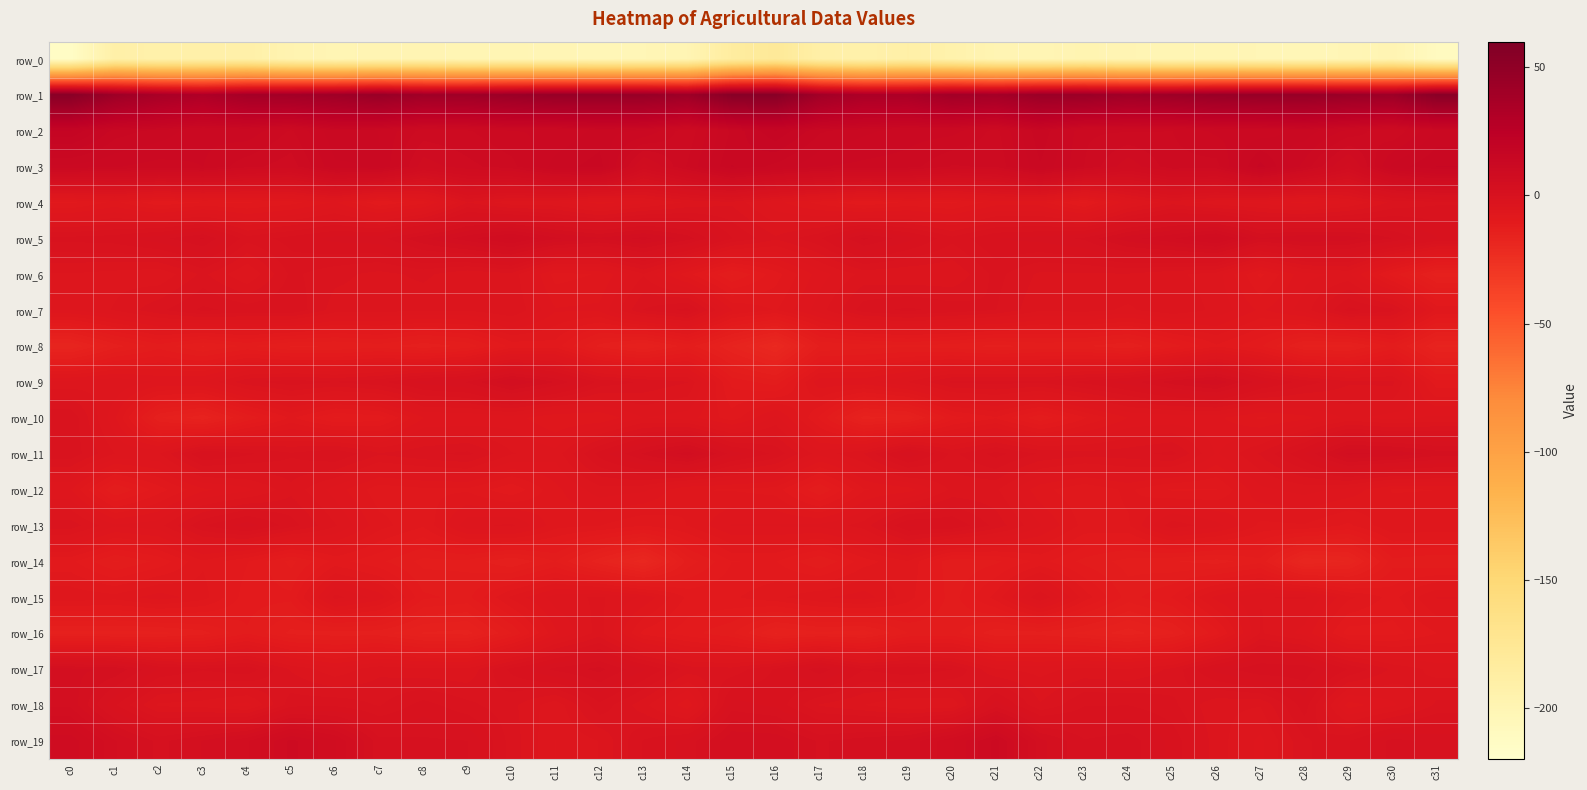

What is the greatest value displayed?

54.8